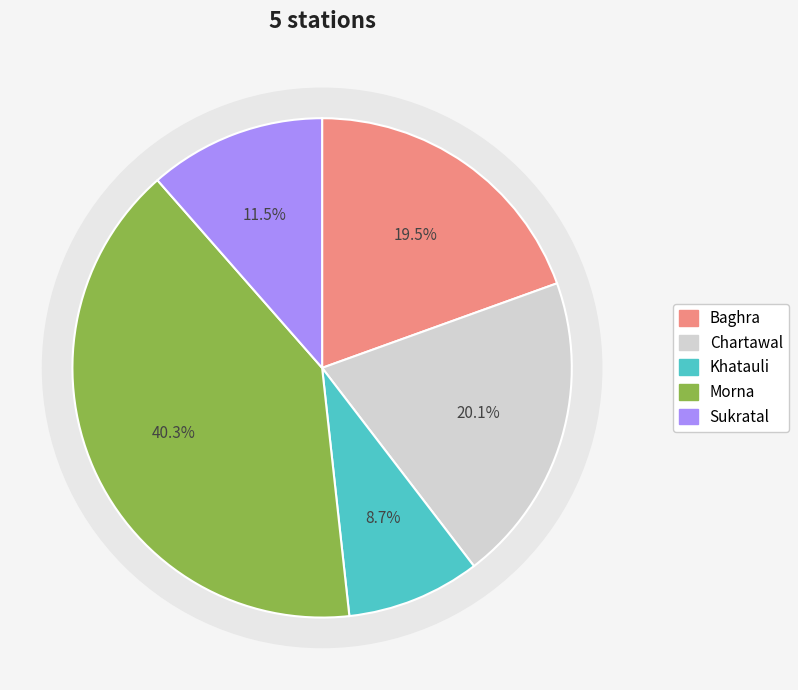

To the nearest percent, what is the difference between the Baghra and Sukratal slice percentages?

8%